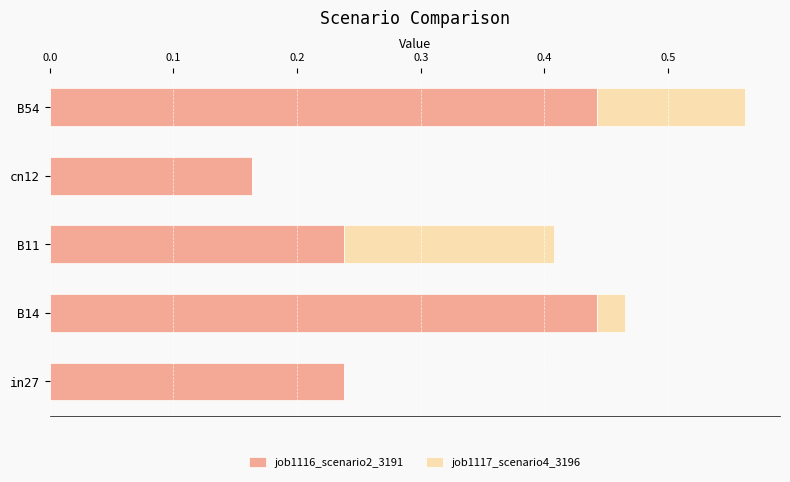

The job1116_scenario2_3191 series shows 0.6 at B14. True or false?

False